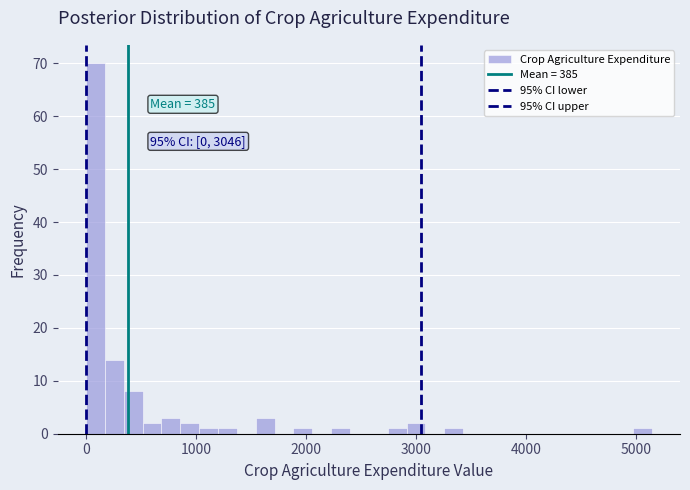

Around what value on the x-axis is the tallest bar? Give the approximate position of its centre, as read against the axis.

100